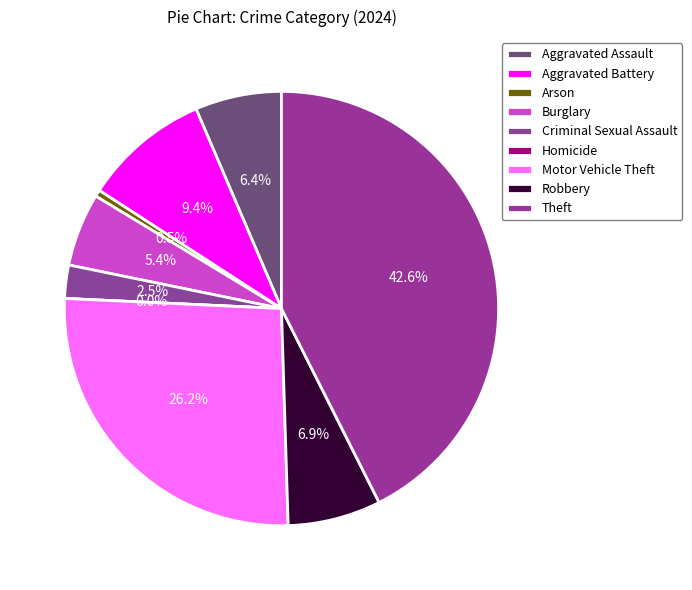

How many slices are in this pie chart?

9